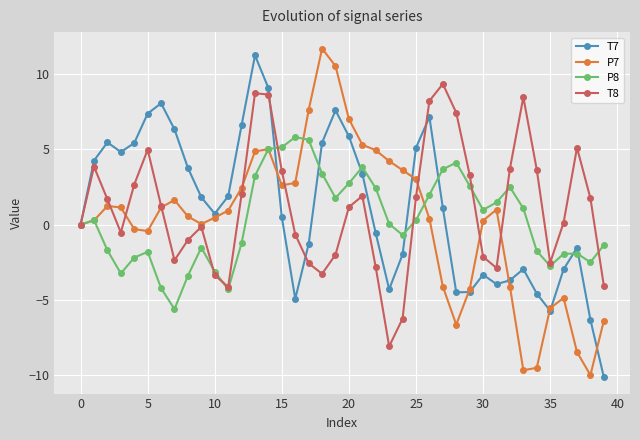

Count the number of data series in this chart.

4